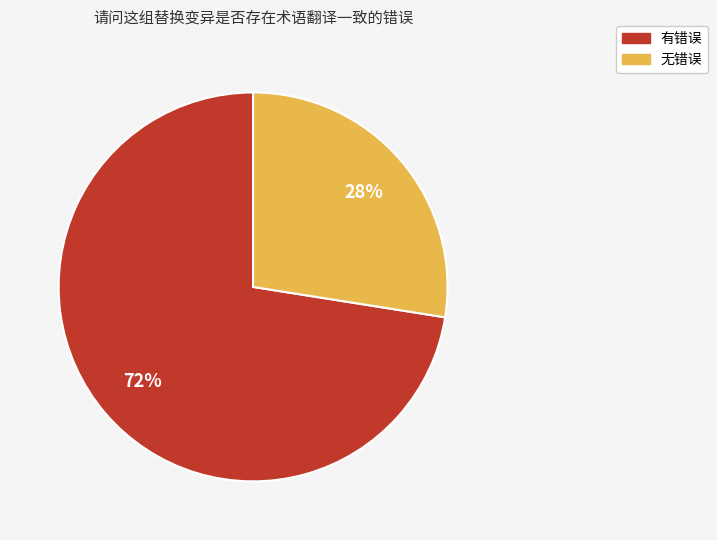

What is the majority slice?

有错误